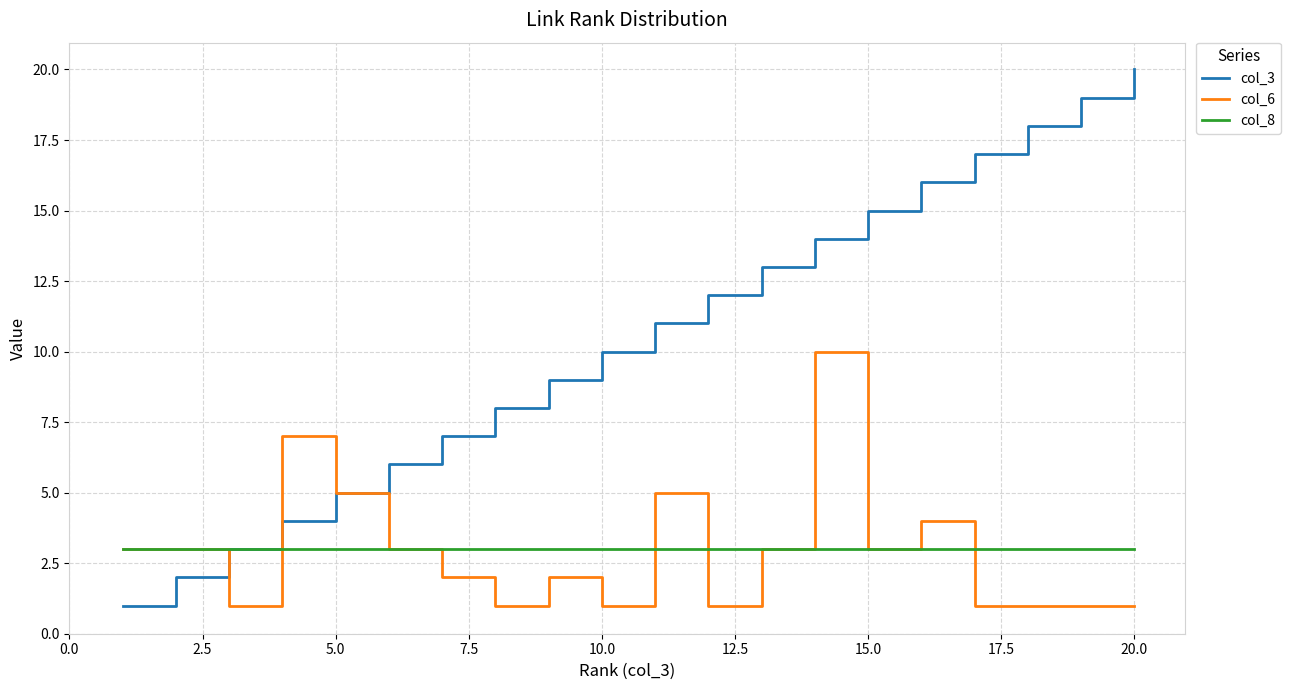

Which series has the largest total across all categories?

col_3